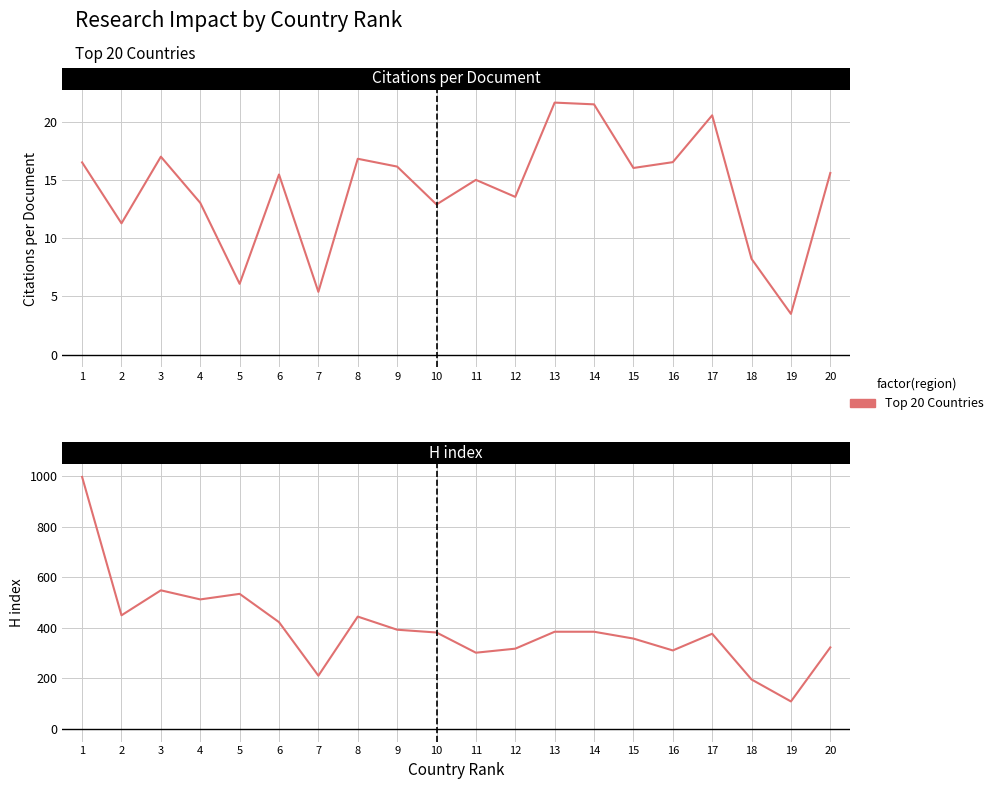

Rank the categories by value from highest to lowest.

1, 3, 5, 4, 2, 8, 6, 9, 13, 14, 10, 17, 15, 20, 12, 16, 11, 7, 18, 19